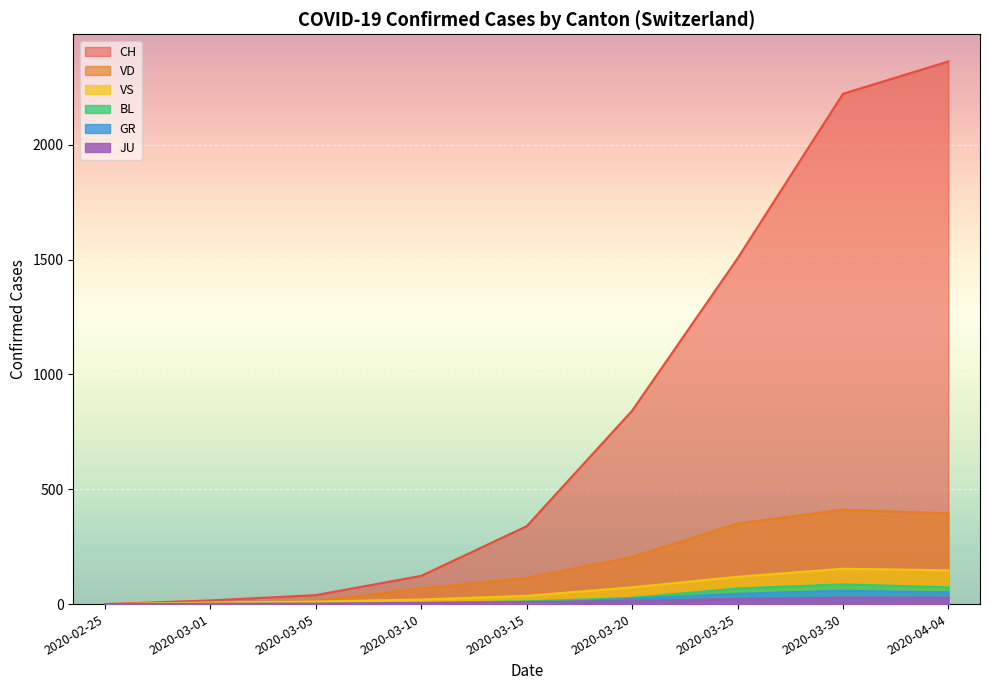

True or false: JU and VD cross at least once.

False